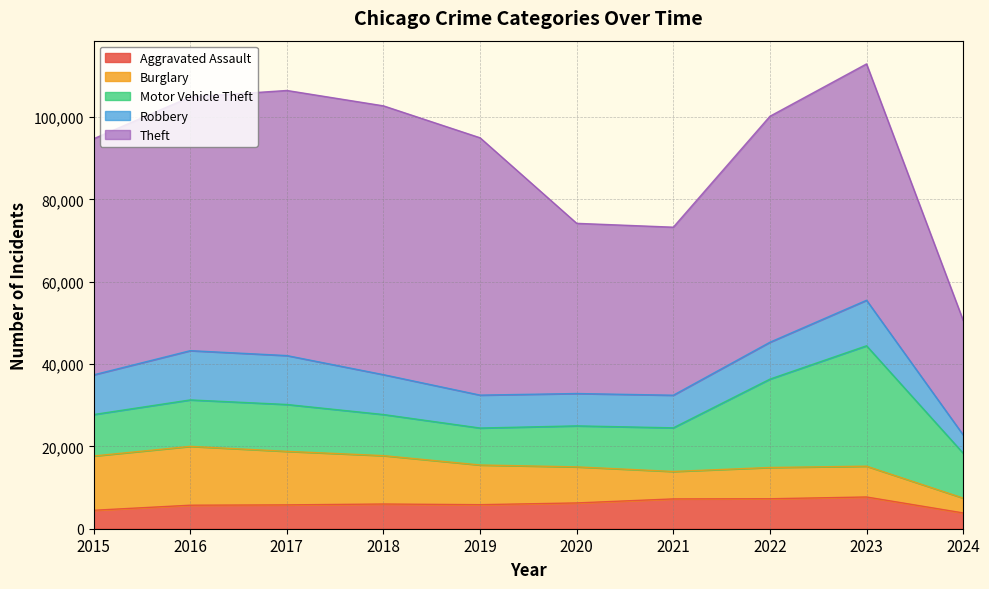

What is the approximate value of Motor Vehicle Theft at 2019?

8977